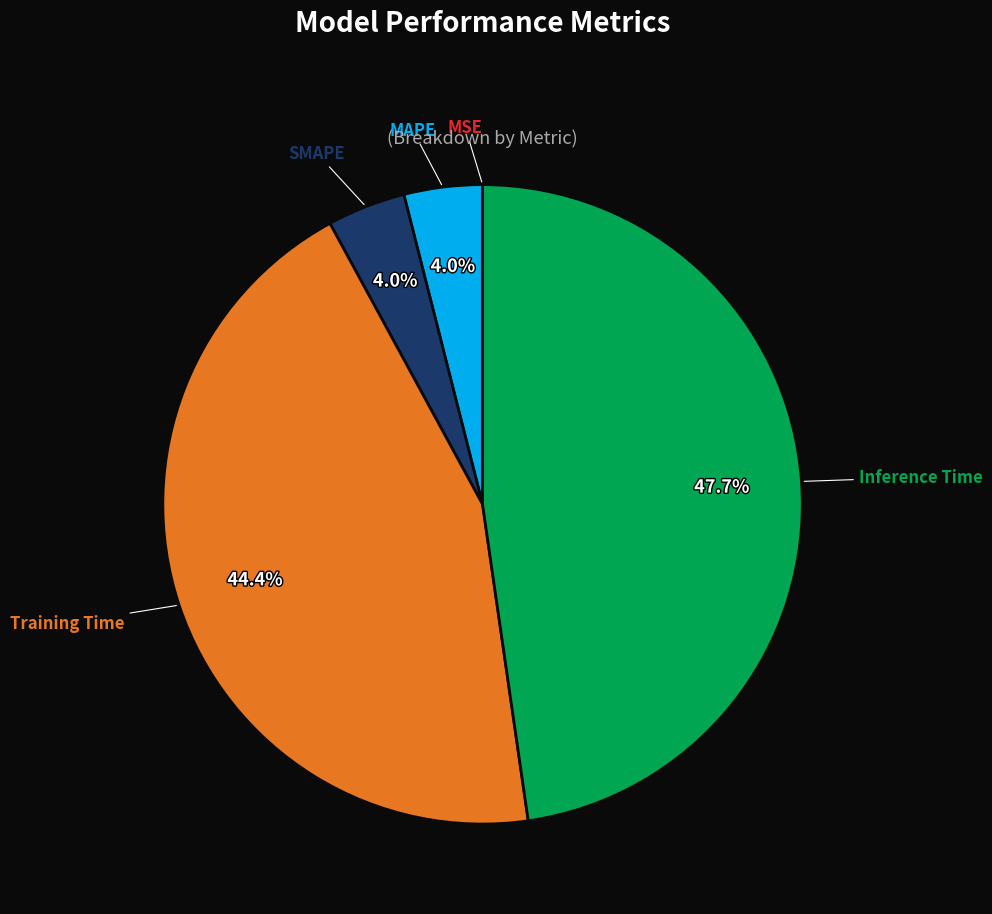

Is there any slice that represents more than half of the pie?

No